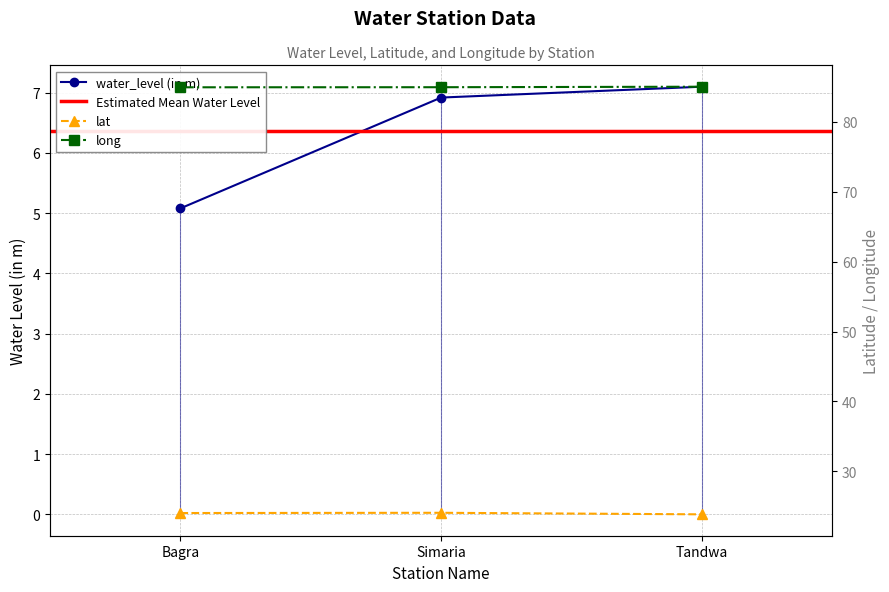

What is the average value of the long series?

85.0